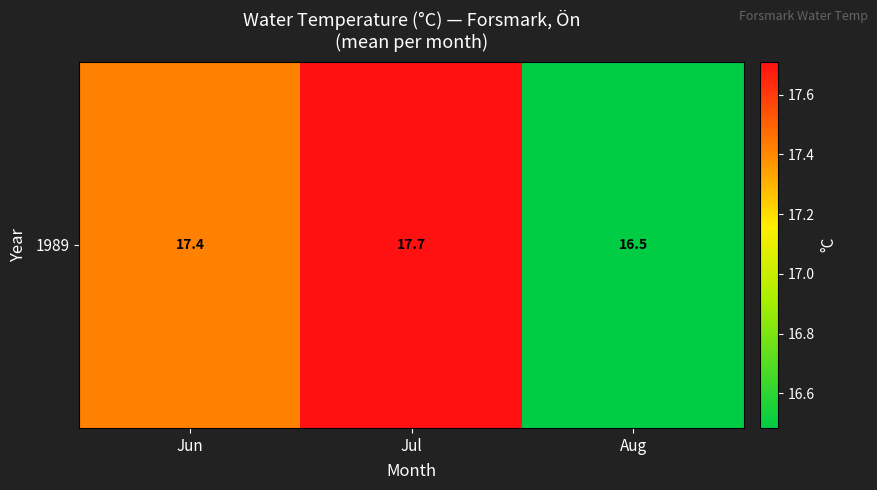

Count the number of categories in the chart.

3